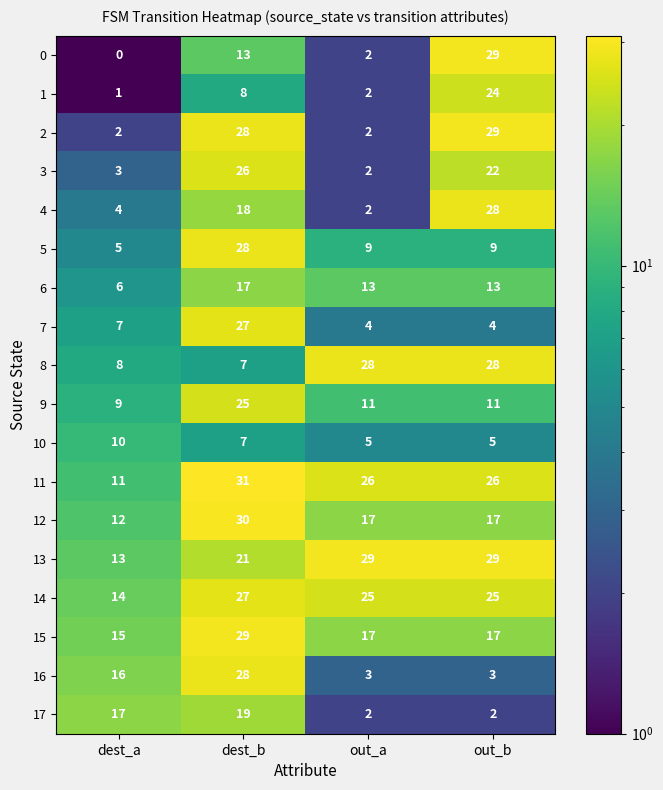

The value of 13 at dest_a is 13. True or false?

True